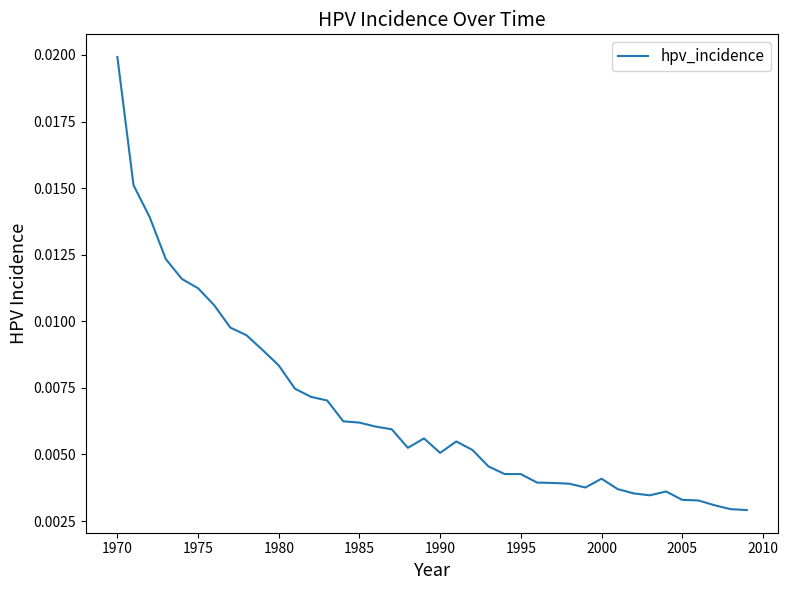

How many lines are shown in the chart?

1